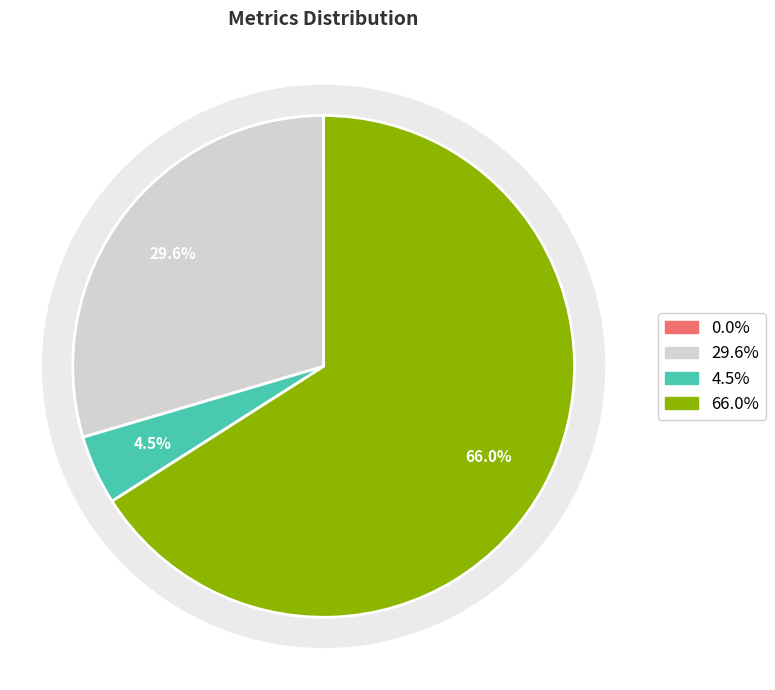

True or false: Inference Time accounts for 66% of the total.

True